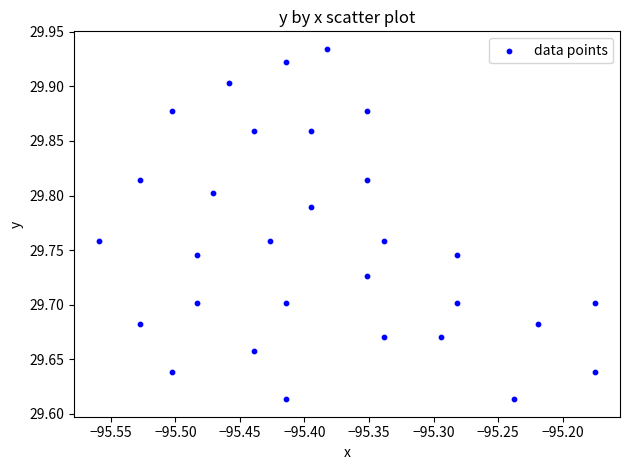

What is the range of X values (max minus min)?

0.4